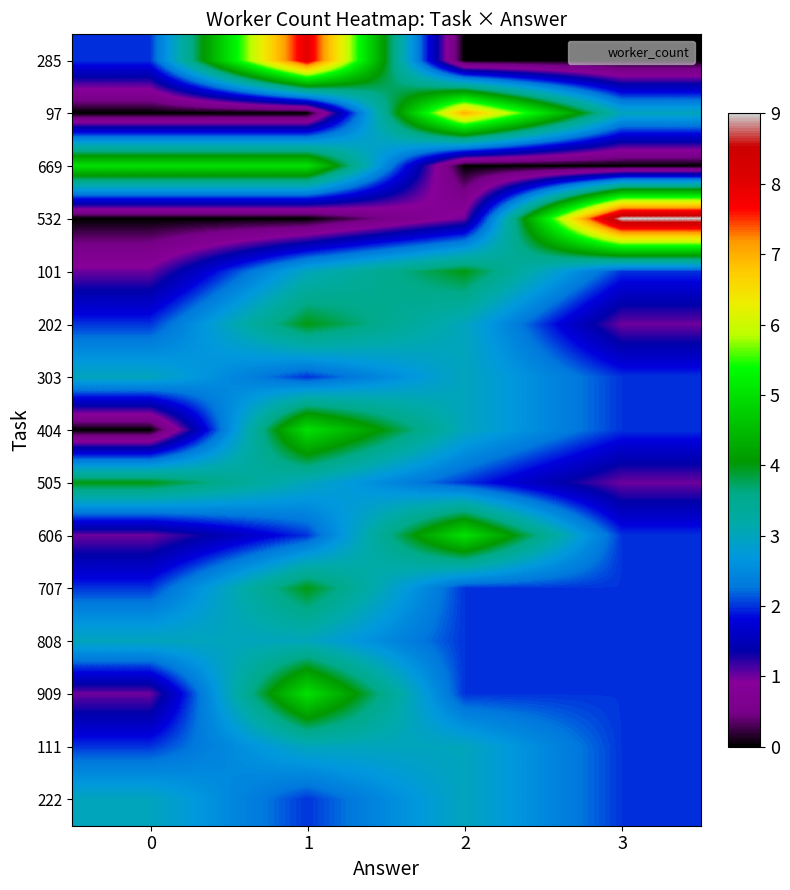

Reading left to right, transcribe all the data shown in this chart.

285: 0=2	1=8	2=0	3=0
97: 0=0	1=0	2=7	3=3
669: 0=5	1=5	2=0	3=0
532: 0=0	1=0	2=1	3=9
101: 0=1	1=3	2=4	3=2
202: 0=2	1=4	2=3	3=1
303: 0=3	1=2	2=3	3=2
404: 0=0	1=5	2=3	3=2
505: 0=4	1=3	2=2	3=1
606: 0=1	1=2	2=5	3=2
707: 0=2	1=4	2=2	3=2
808: 0=3	1=3	2=2	3=2
909: 0=1	1=5	2=2	3=2
111: 0=2	1=3	2=3	3=2
222: 0=3	1=2	2=3	3=2